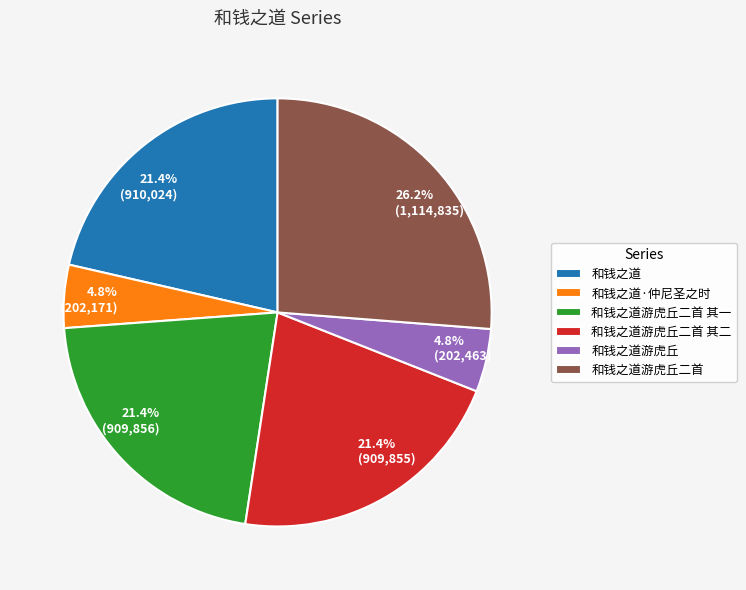

To the nearest percent, what portion does 和钱之道·仲尼圣之时 represent?

5%